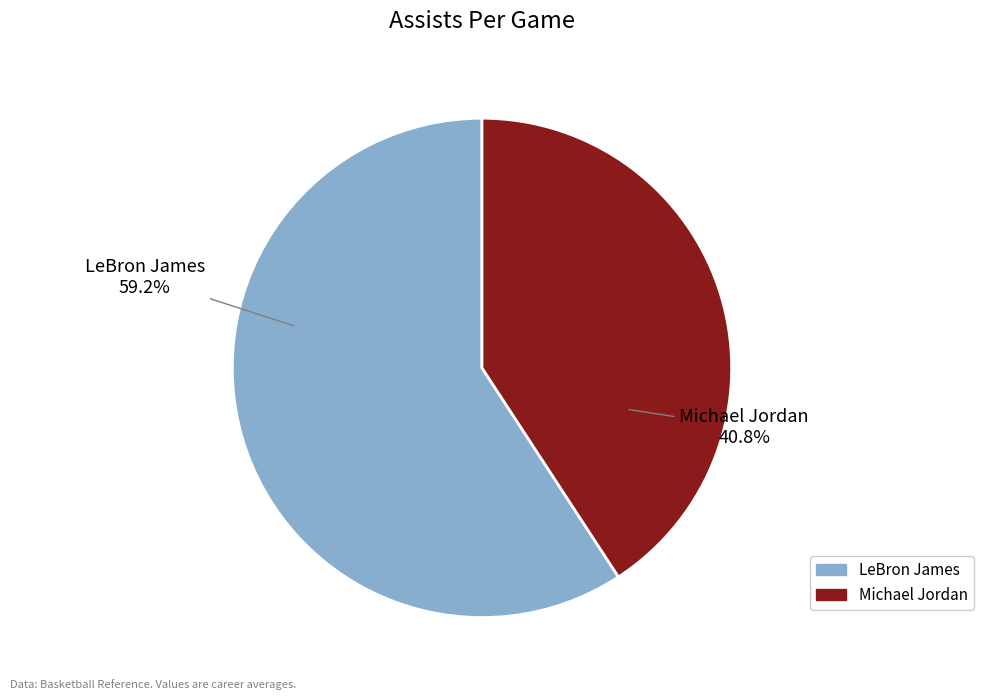

To the nearest percent, what is the combined percentage of LeBron James and Michael Jordan?

100%